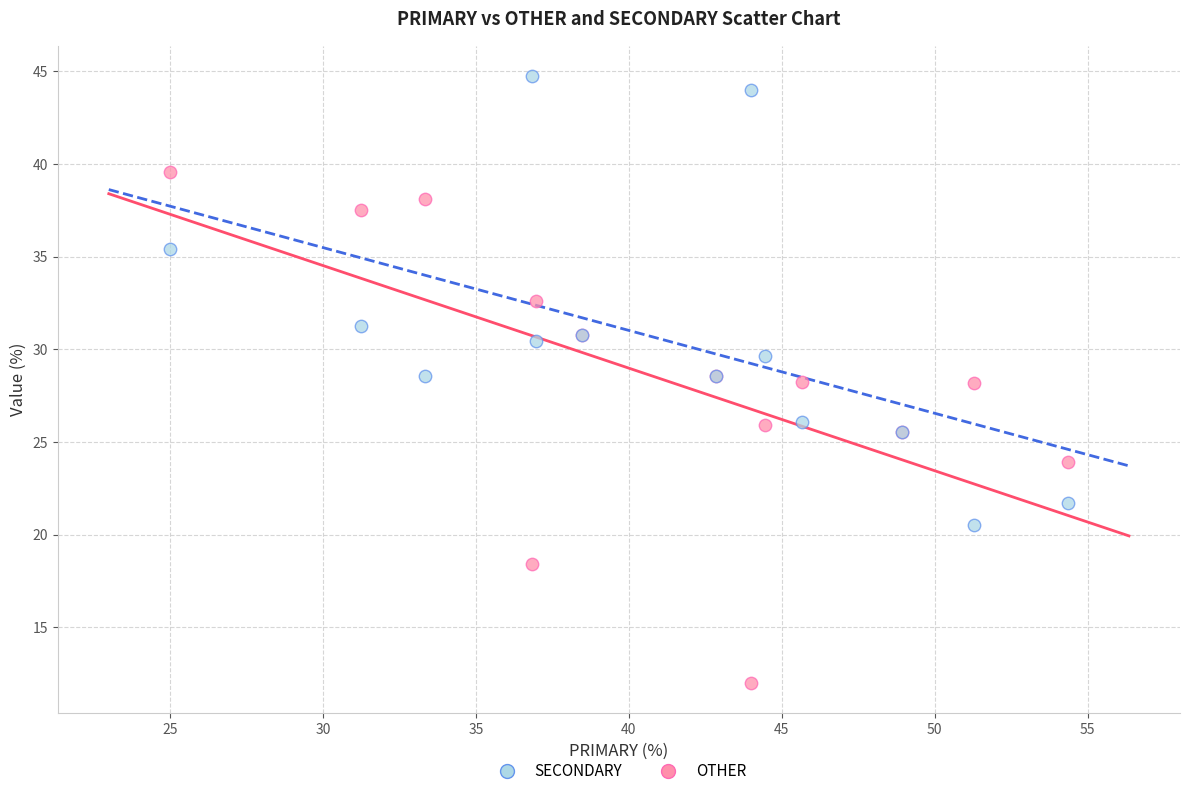

Which series contains the highest Y value?

SECONDARY